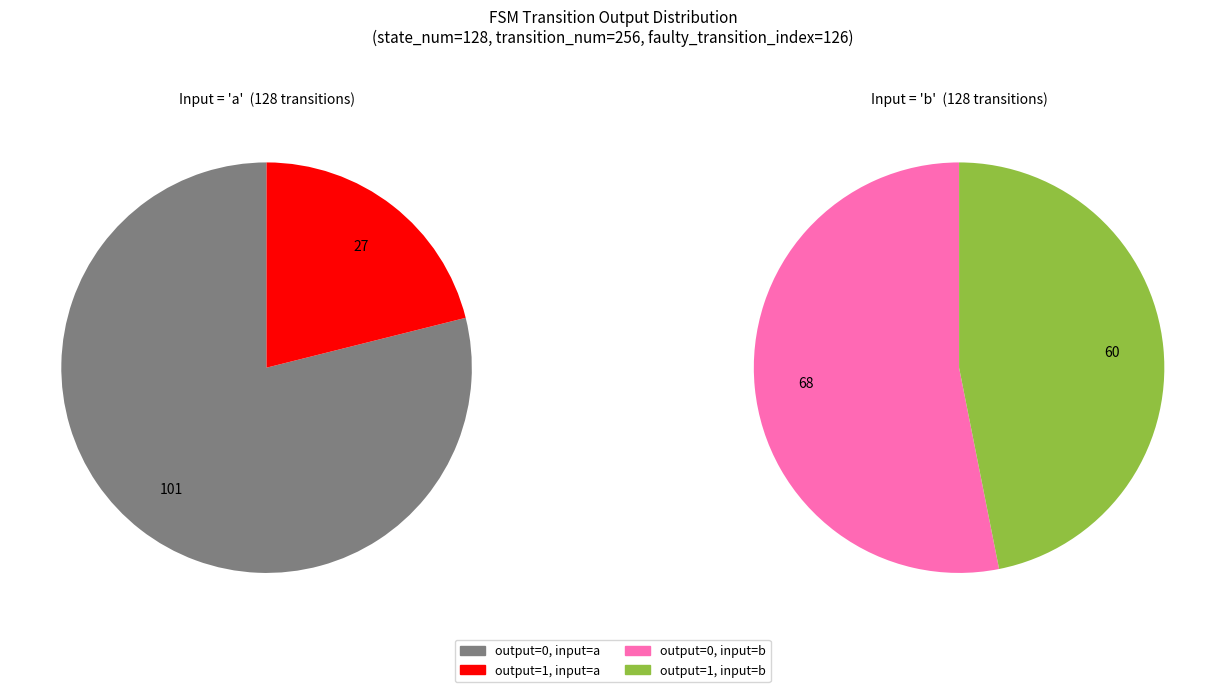

To the nearest percent, what is the average slice percentage?

25%